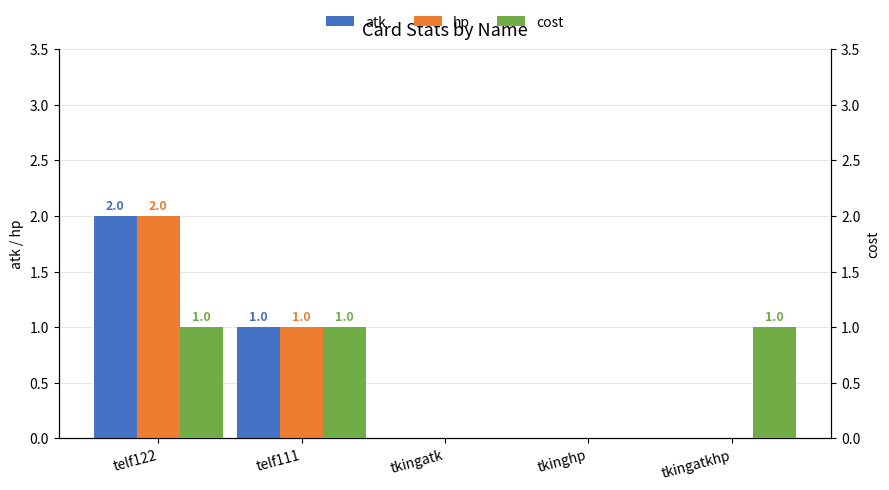

What is the average value of the atk series?

1